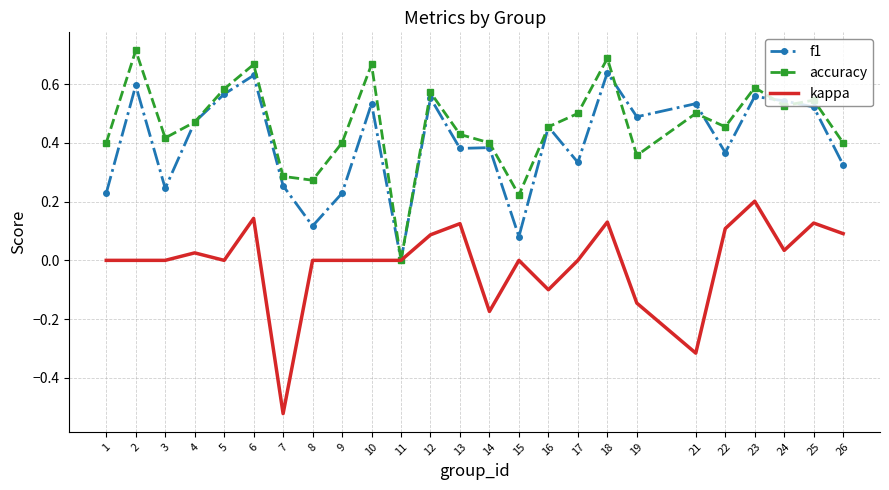

Count the number of data series in this chart.

3